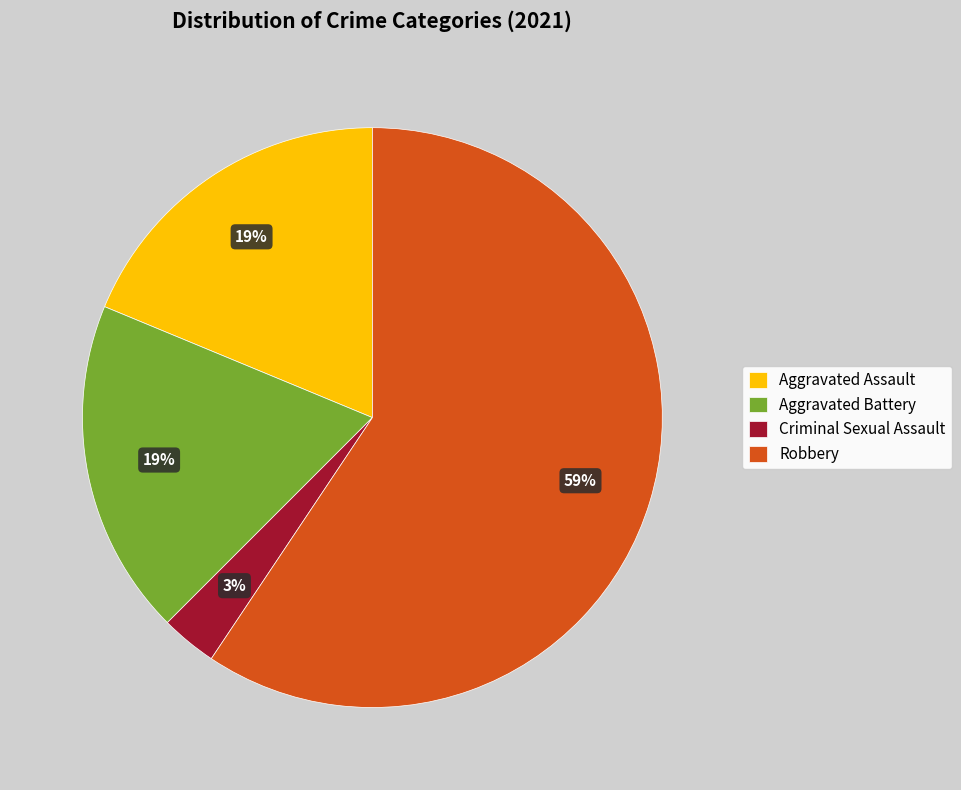

What is the majority slice?

Robbery